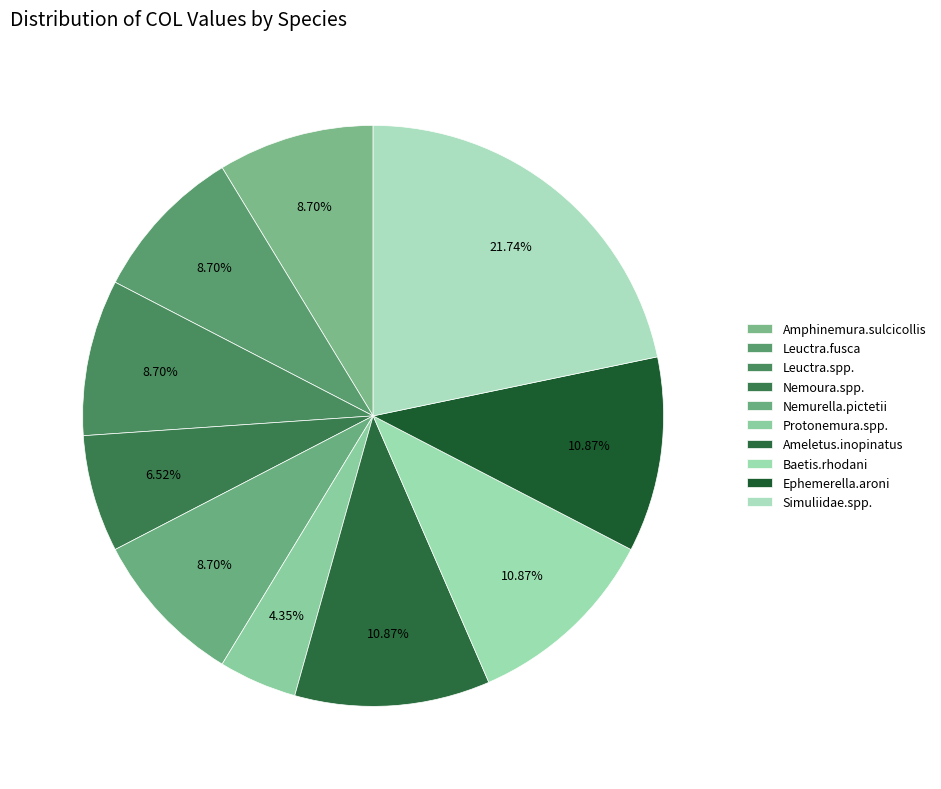

How many segments does this pie chart have?

10